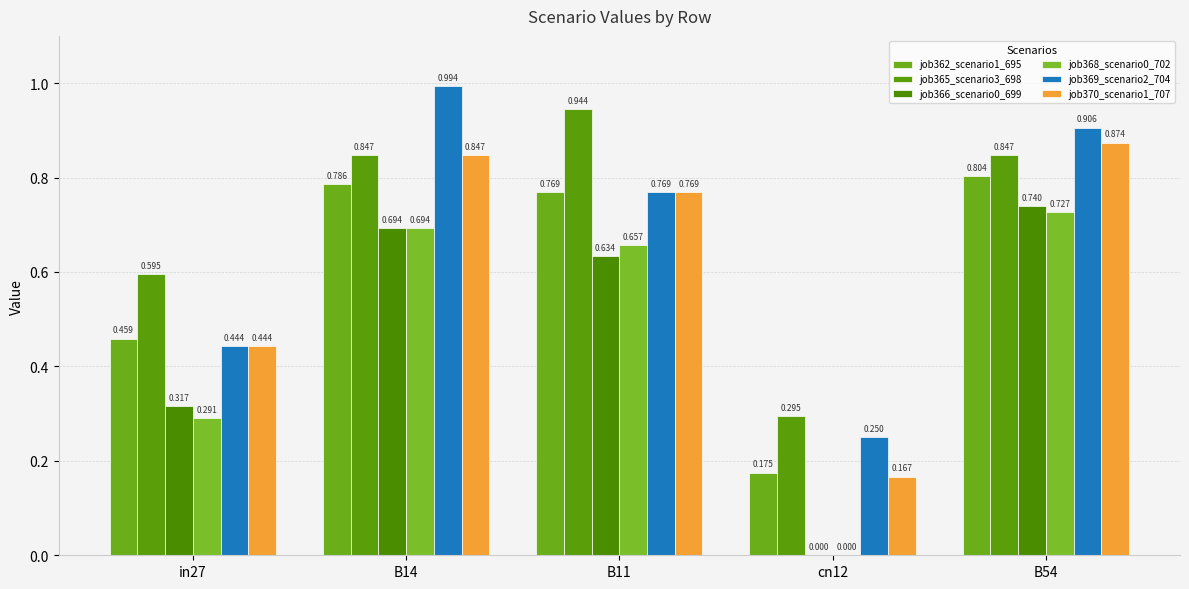

What is the spread (max minus min) of values at cn12?

0.3